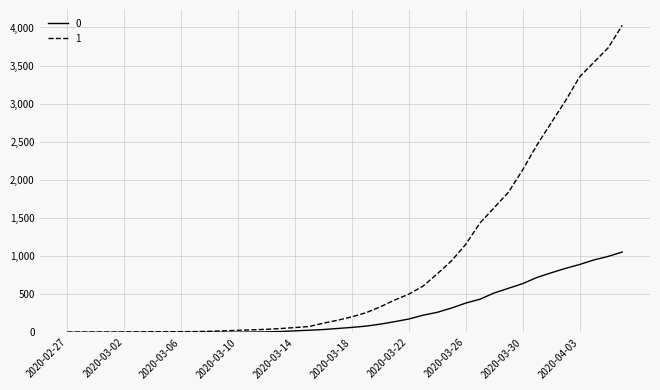

What is the greatest value displayed?

4028